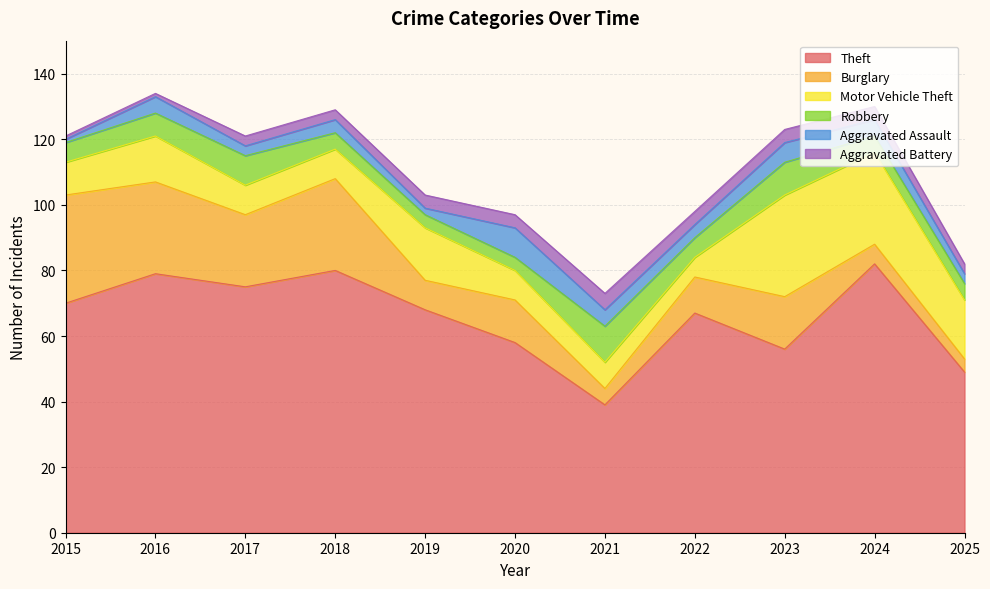

What is the total value across all series at 2023?

123